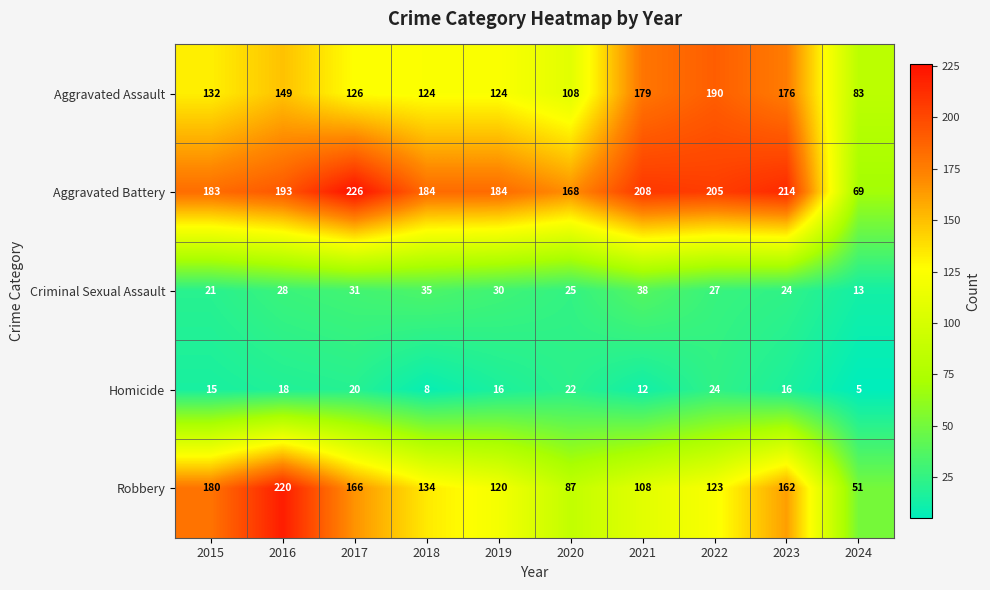

What is the sum of the Criminal Sexual Assault values at 2019 and 2020?

55